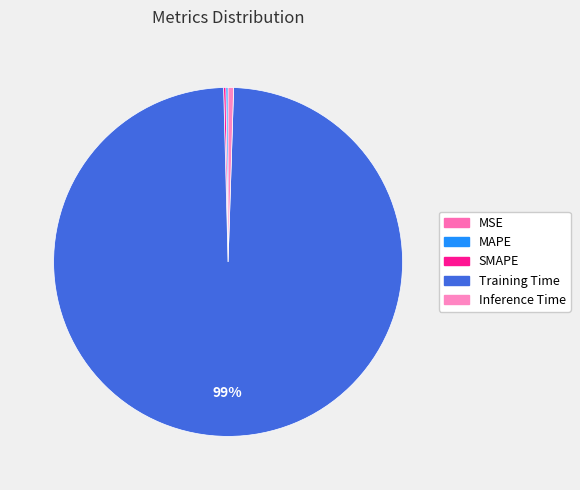

To the nearest percent, what is the combined percentage of Training Time and MAPE?

99%